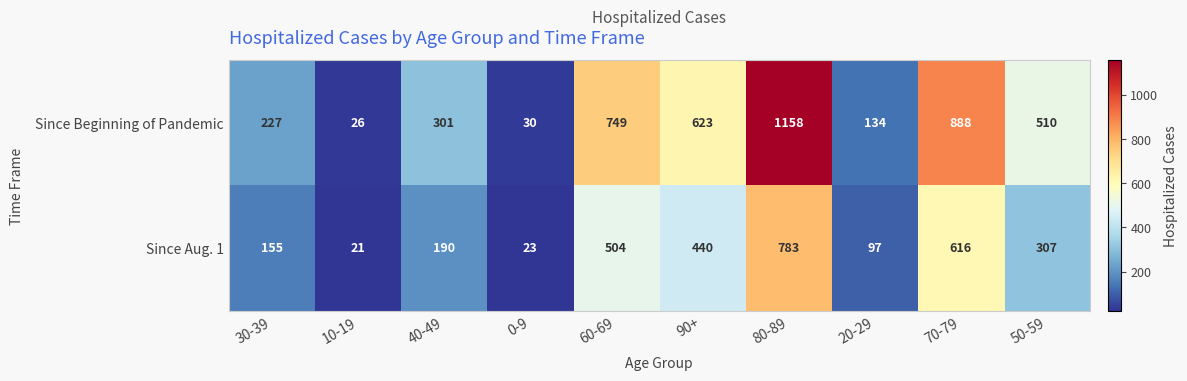

What is the sum of all Since Aug. 1 values?

3136